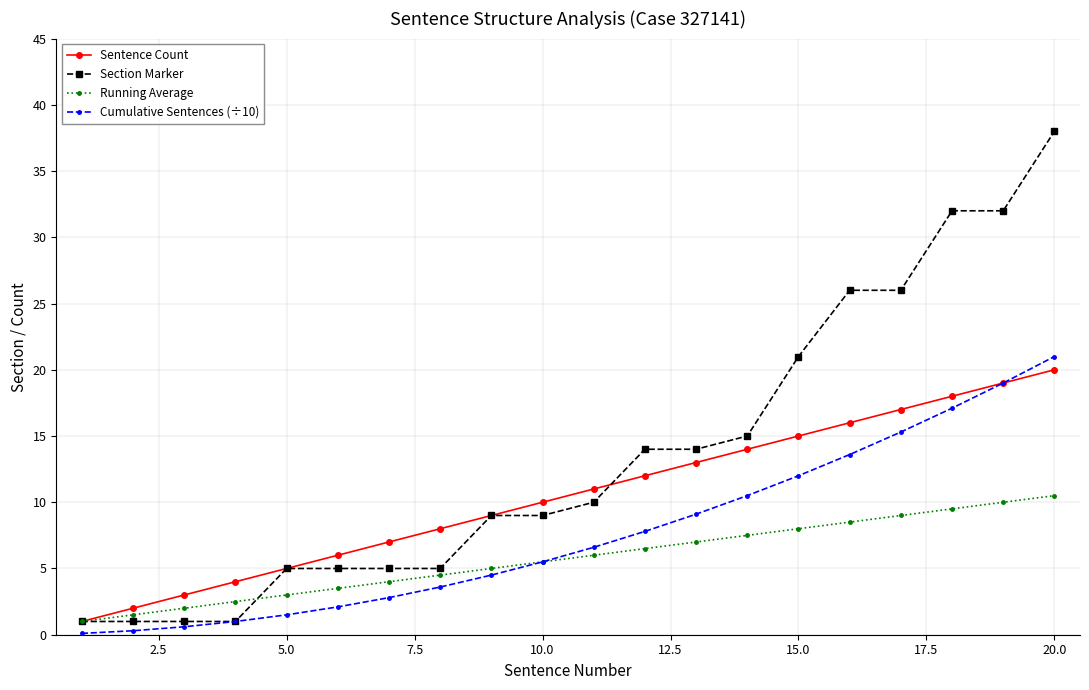

What is the value of the Section Marker point at the 2nd from the left?

1.0